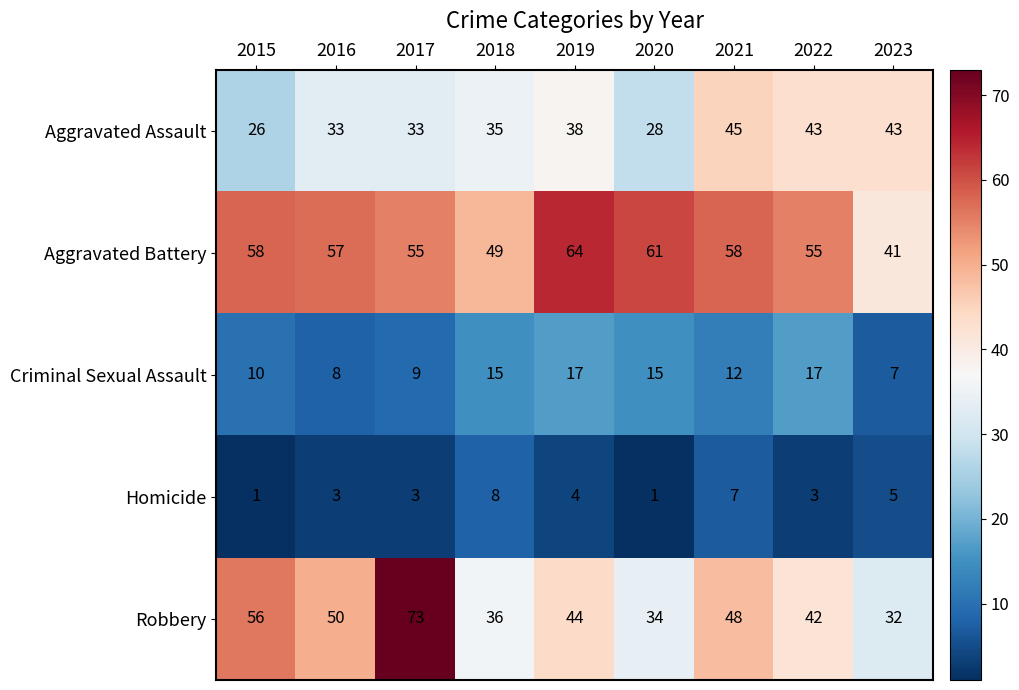

How many Criminal Sexual Assault values are between 9 and 15?

5